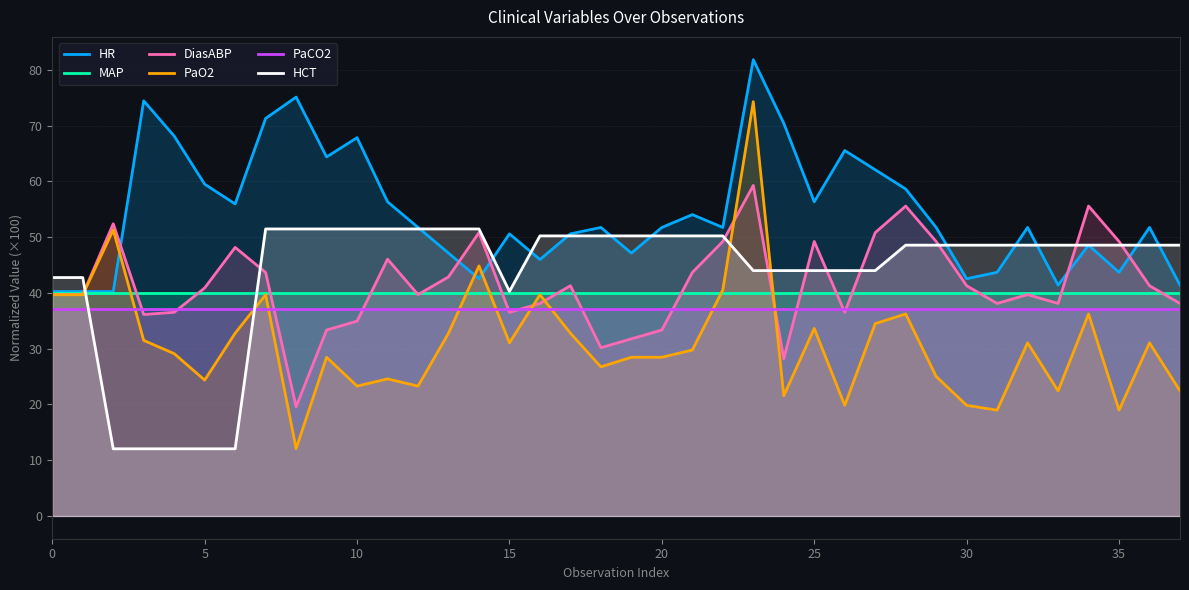

Is the value of MAP at 16 greater than the value of HR at 26?

No